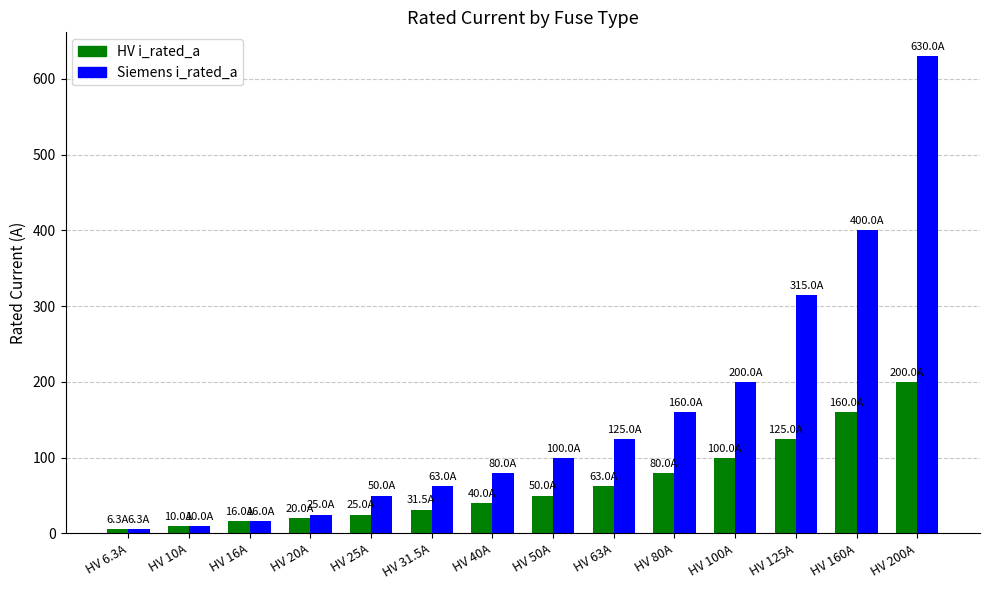

Between HV 10A and HV 200A, which series saw the biggest shift?

Siemens i_rated_a